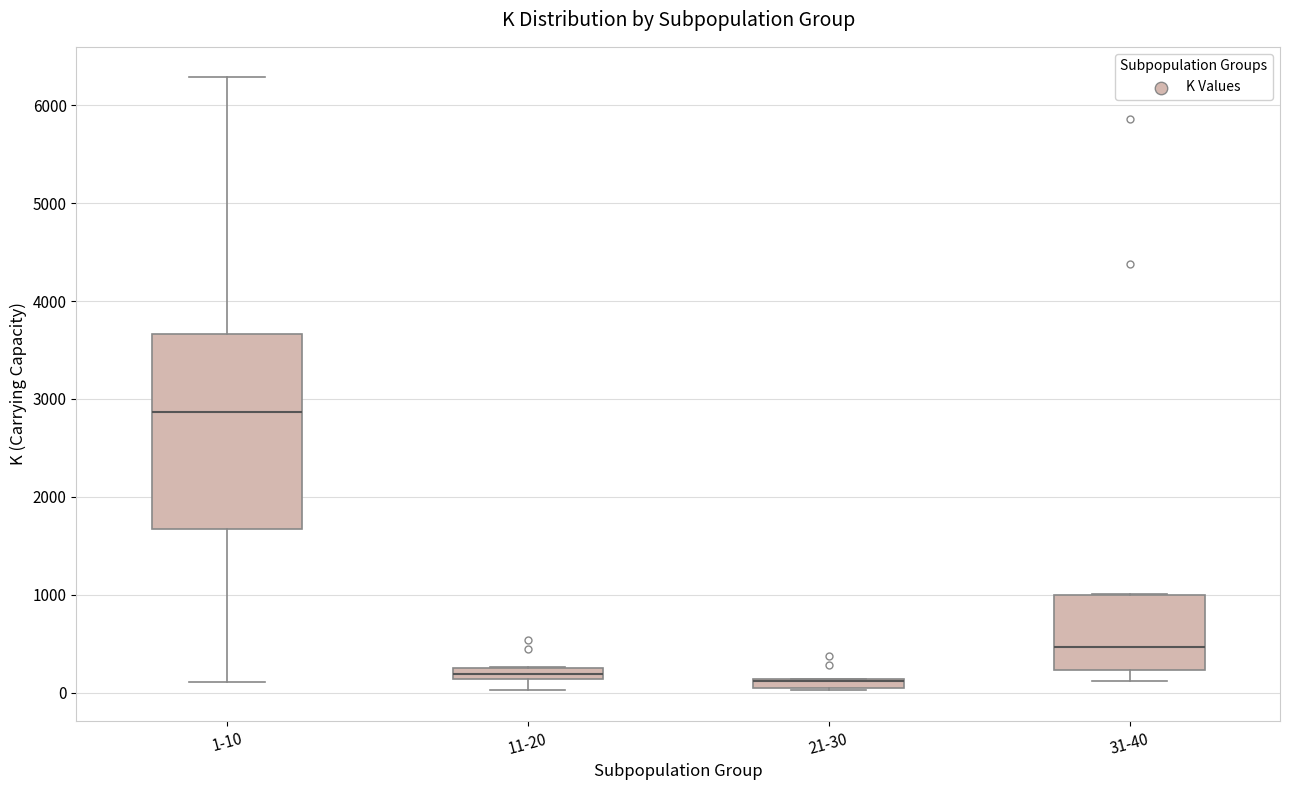

Where is the lower edge of the box for 31-40 on the y-axis? The values are not printed on the chart, so give them approximately, as read against the axis.

200